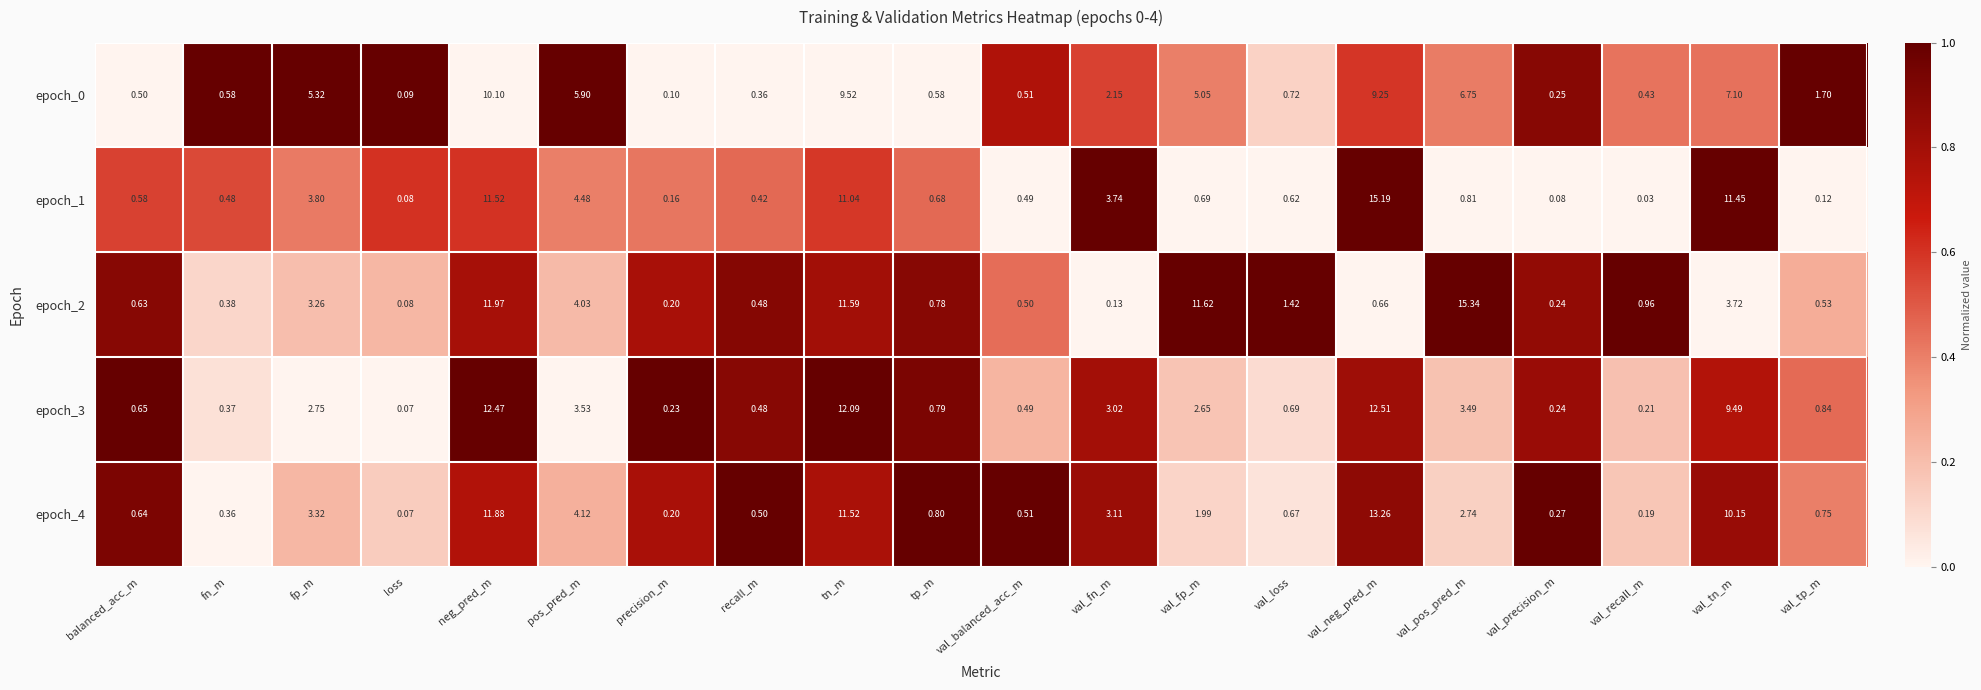

Which category has the highest value across all series?

val_pos_pred_m